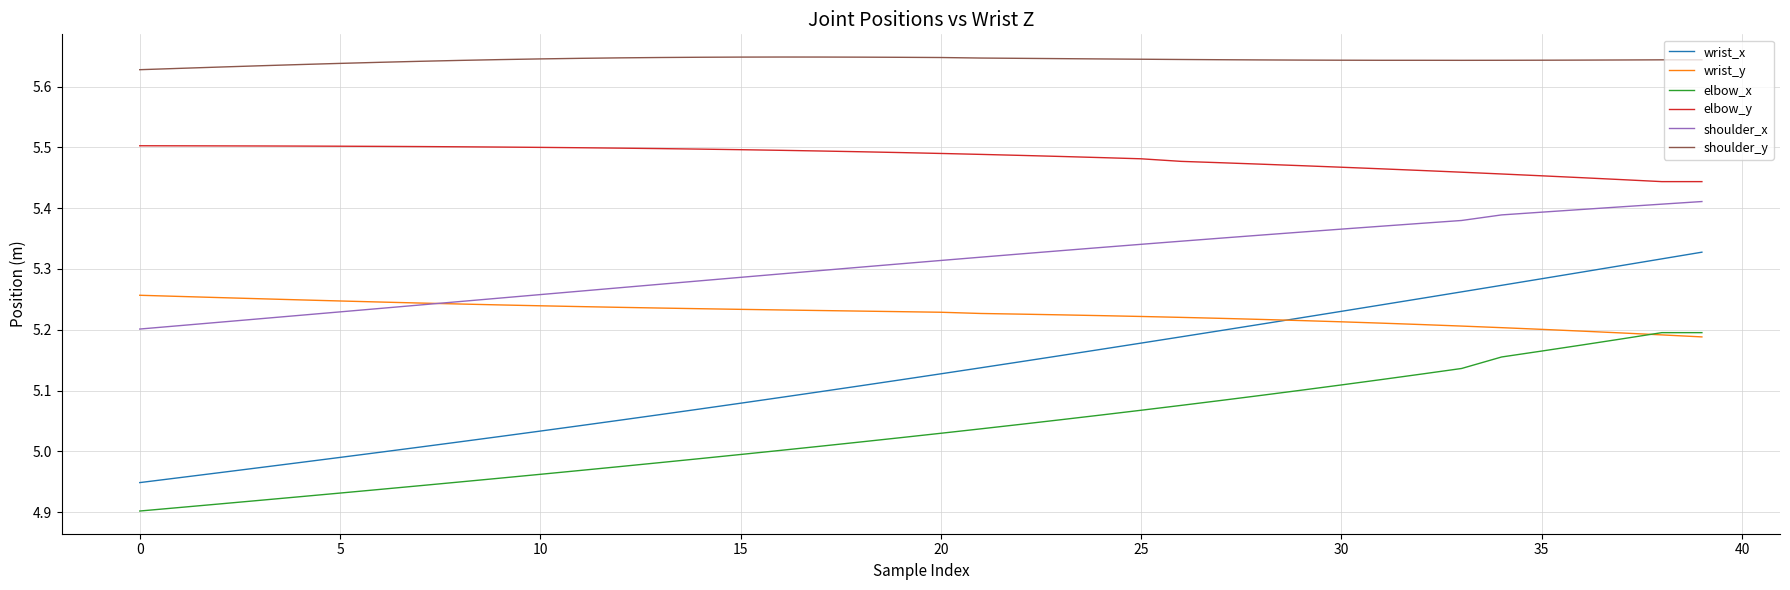

Which series has the widest spread of values?

wrist_x